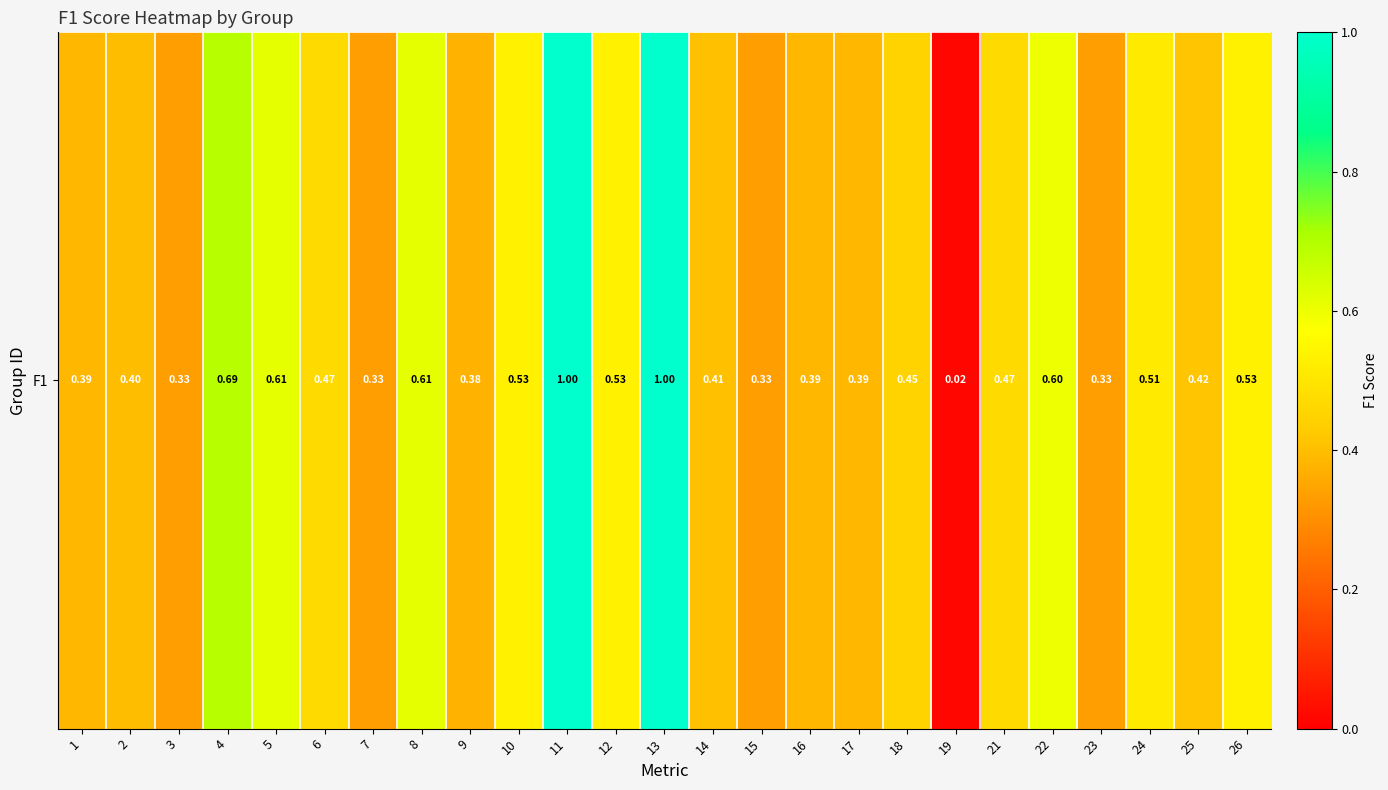

Reading right to left, what are all the values shown in this chart?

0.5	0.4	0.5	0.3	0.6	0.5	0.0	0.5	0.4	0.4	0.3	0.4	1.0	0.5	1.0	0.5	0.4	0.6	0.3	0.5	0.6	0.7	0.3	0.4	0.4